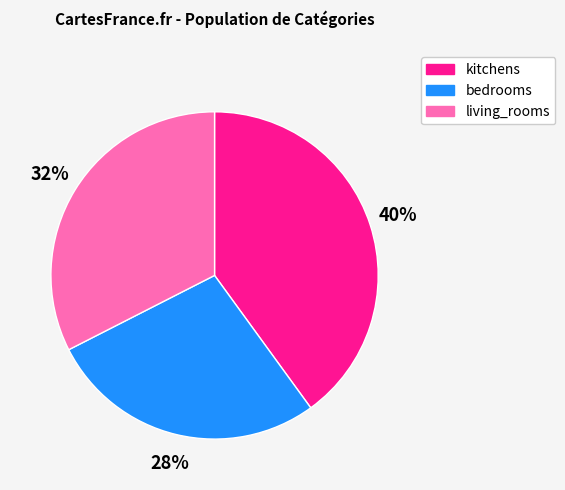

Rank the categories by value from lowest to highest.

bedrooms, living_rooms, kitchens